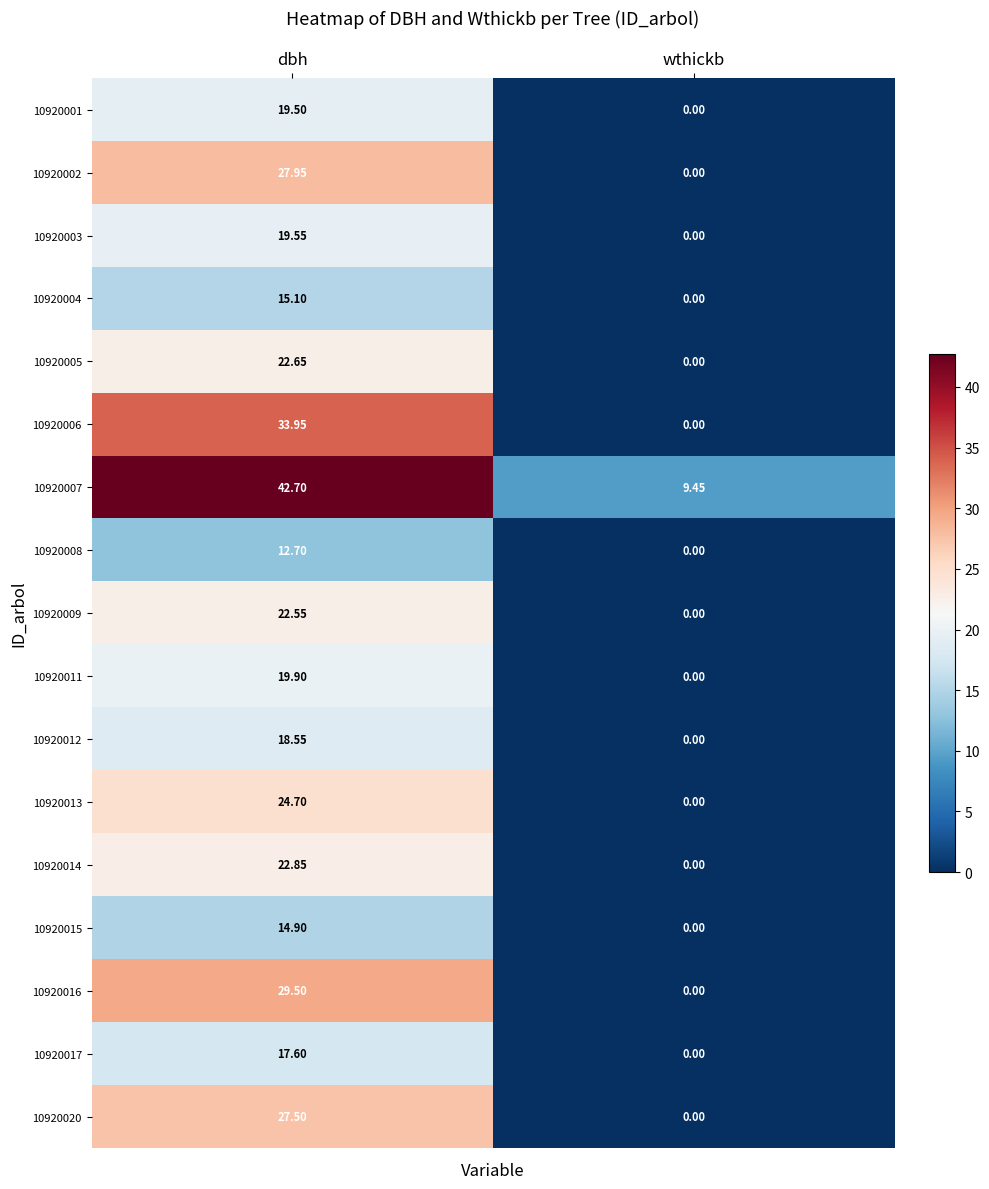

Is the value of 10920003 at dbh greater than the value of 10920008 at wthickb?

Yes